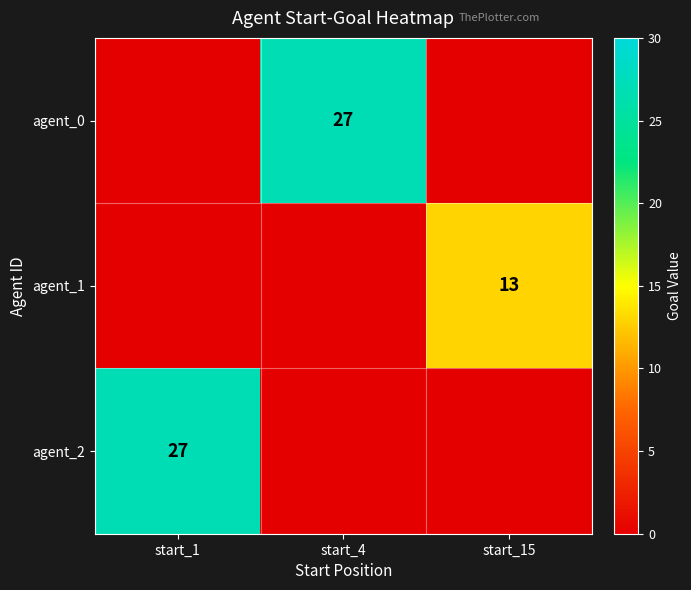

At how many categories does at least one series exceed 21?

2